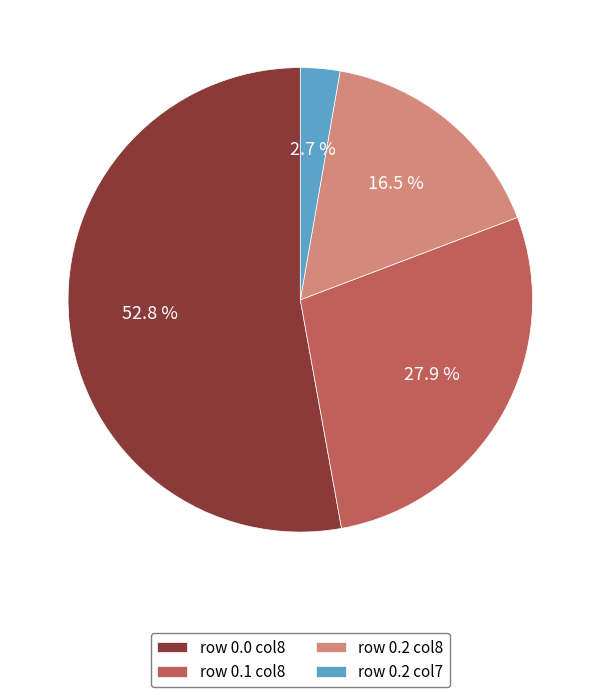

Rank the categories by value from highest to lowest.

row 0.0 col8, row 0.1 col8, row 0.2 col8, row 0.2 col7